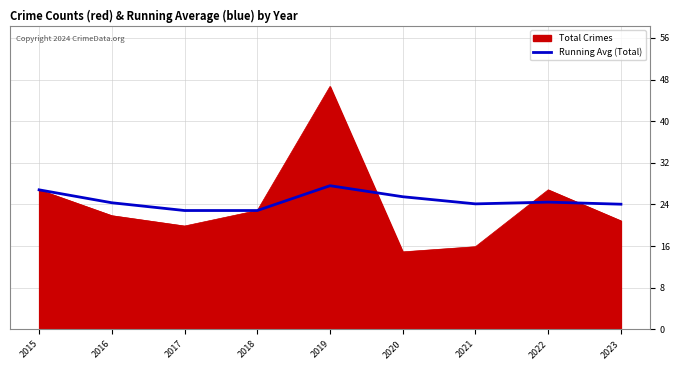

What is the minimum value shown in the chart?

15.0